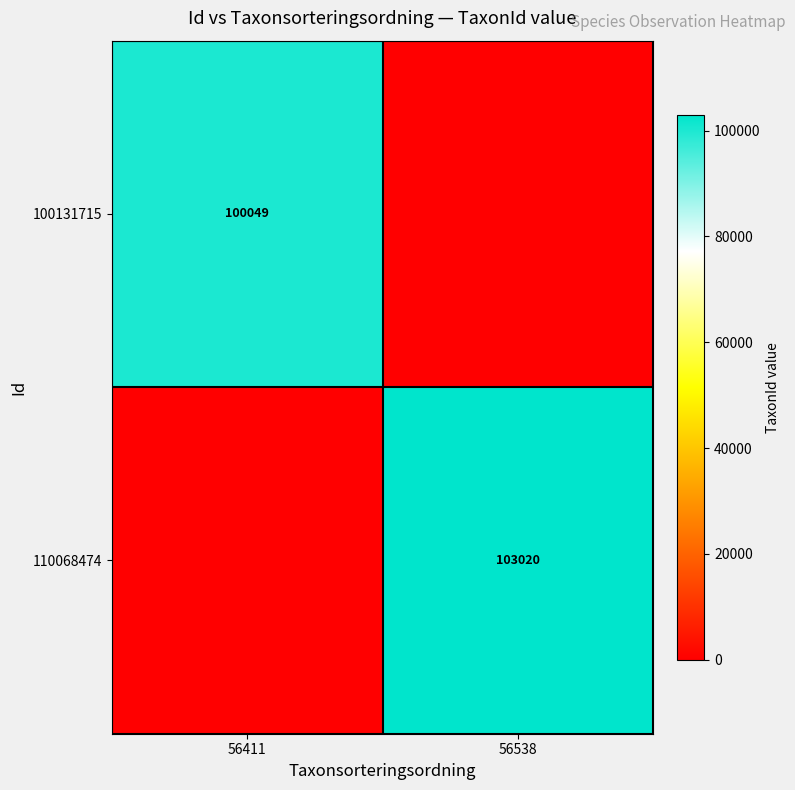

True or false: 100131715 has a value of 23934 at 56411.

False